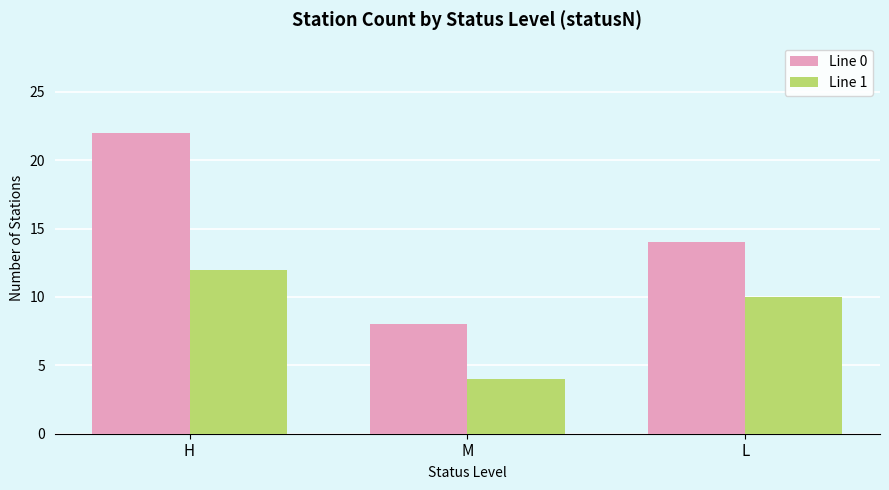

Count the number of categories in the chart.

3